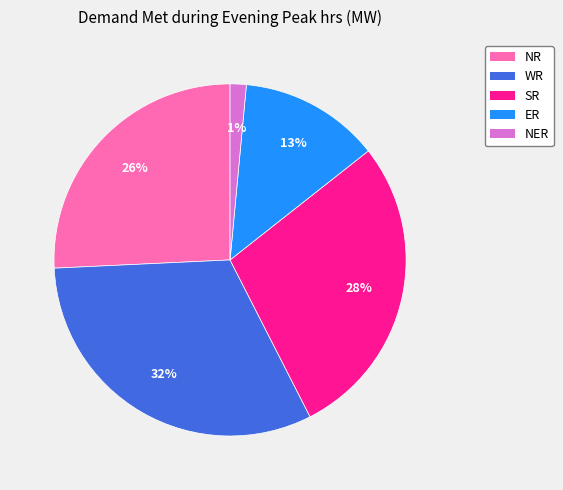

What is the ratio of the value at WR to the value at ER?

2.5